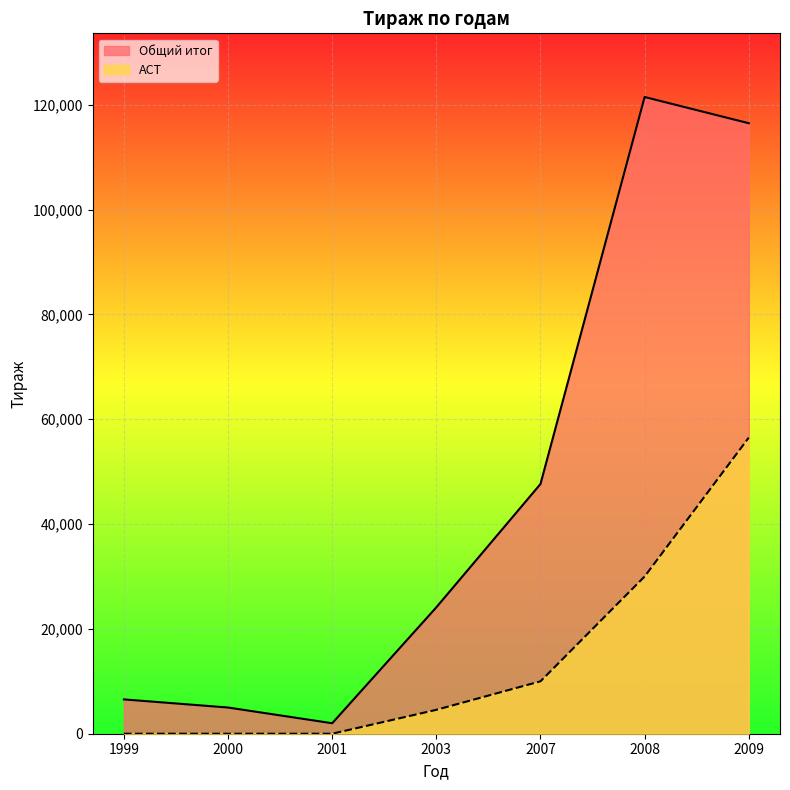

What is the total value across all series at 2009?

173000